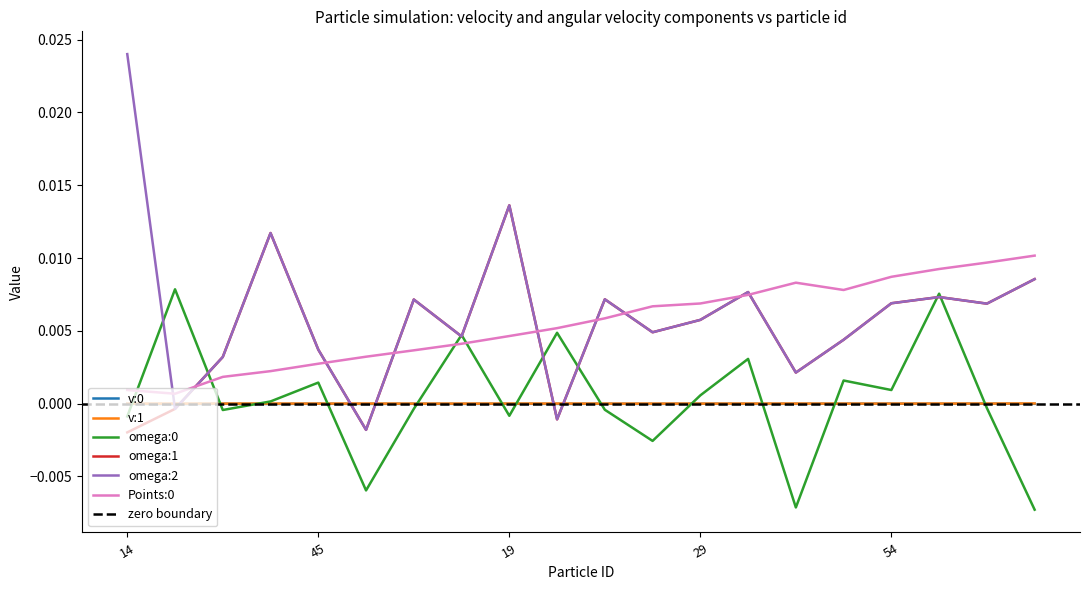

True or false: omega:1 has more than 0 points higher than both neighbors.

True